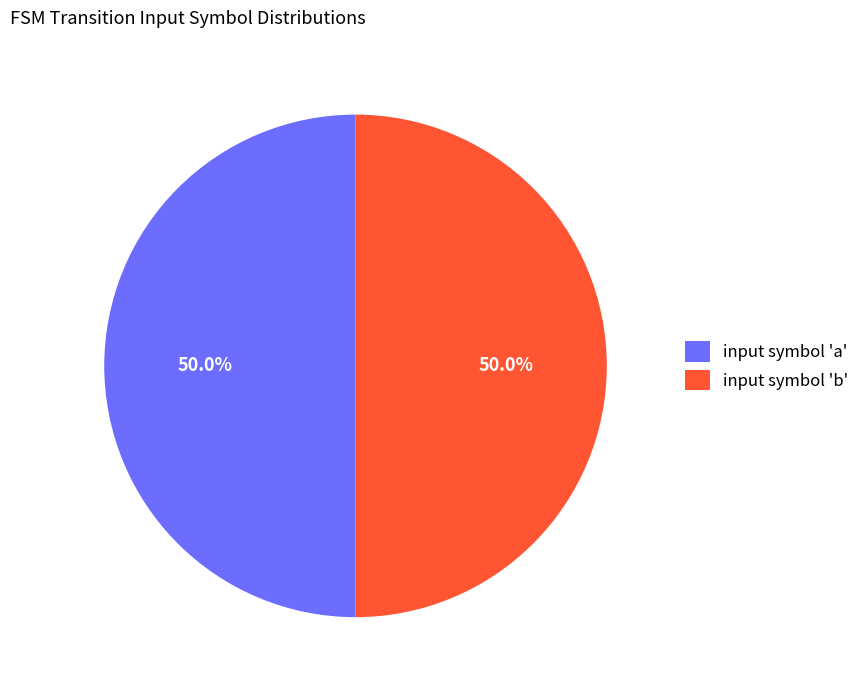

What portion of the pie excludes input symbol 'a'?

50.0%